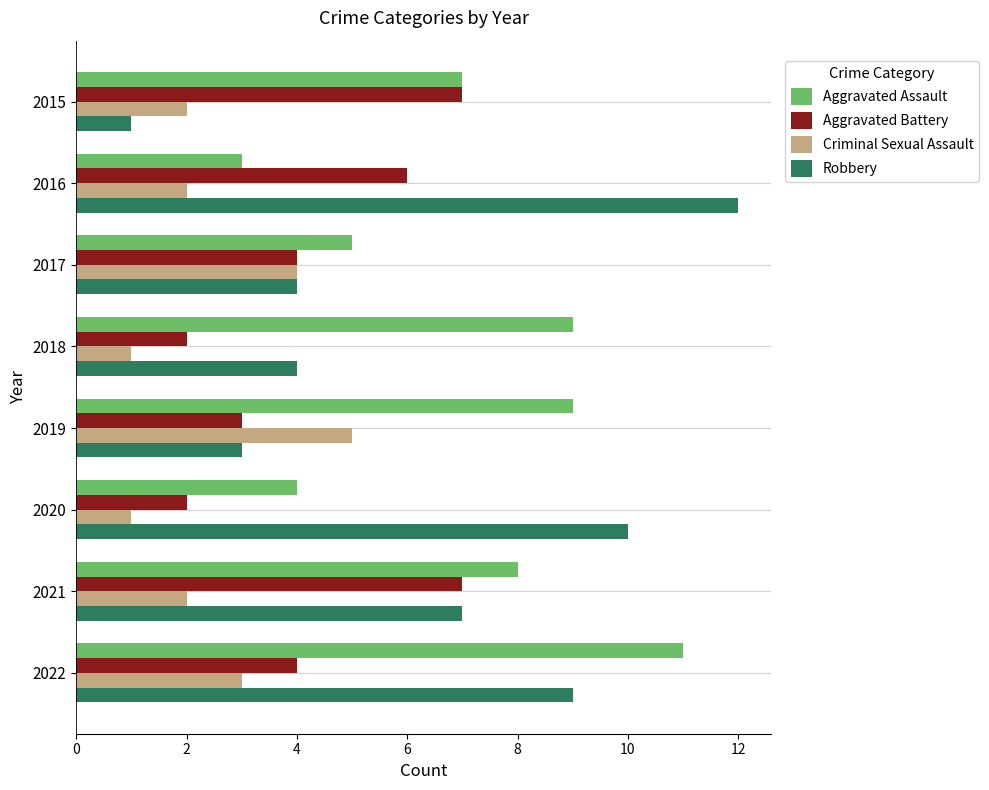

Which series has the largest total across all categories?

Aggravated Assault